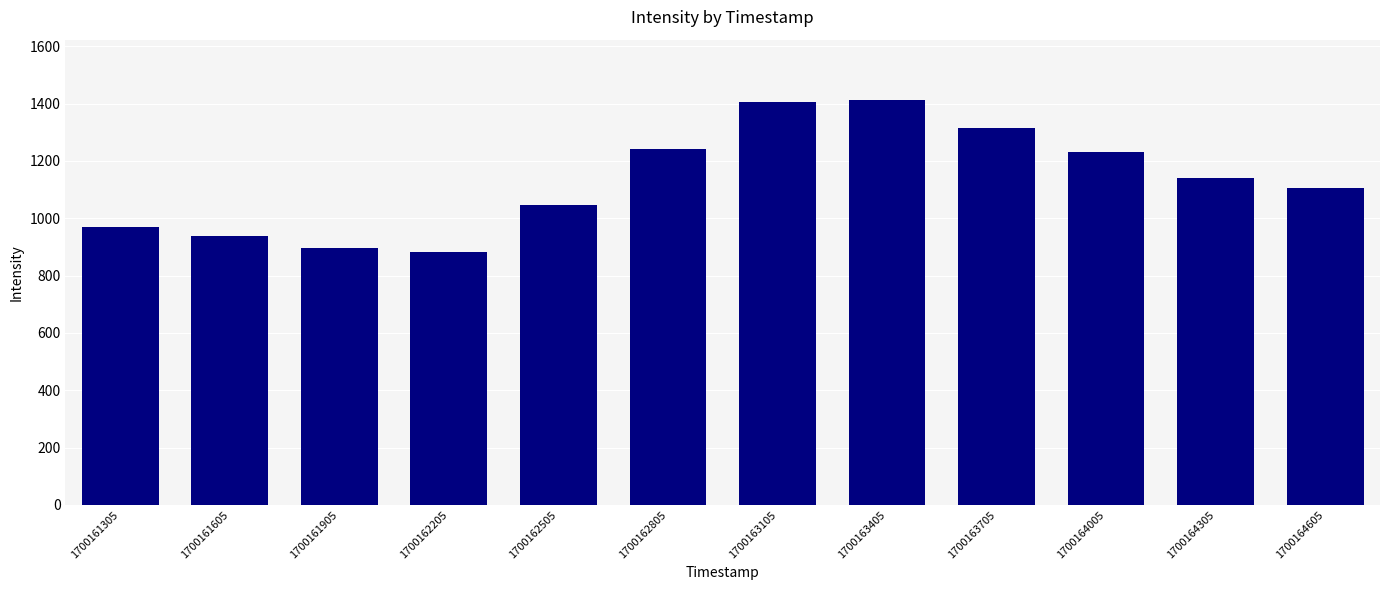

What is the change in value from 1700163105 to 1700164005?

-172.0